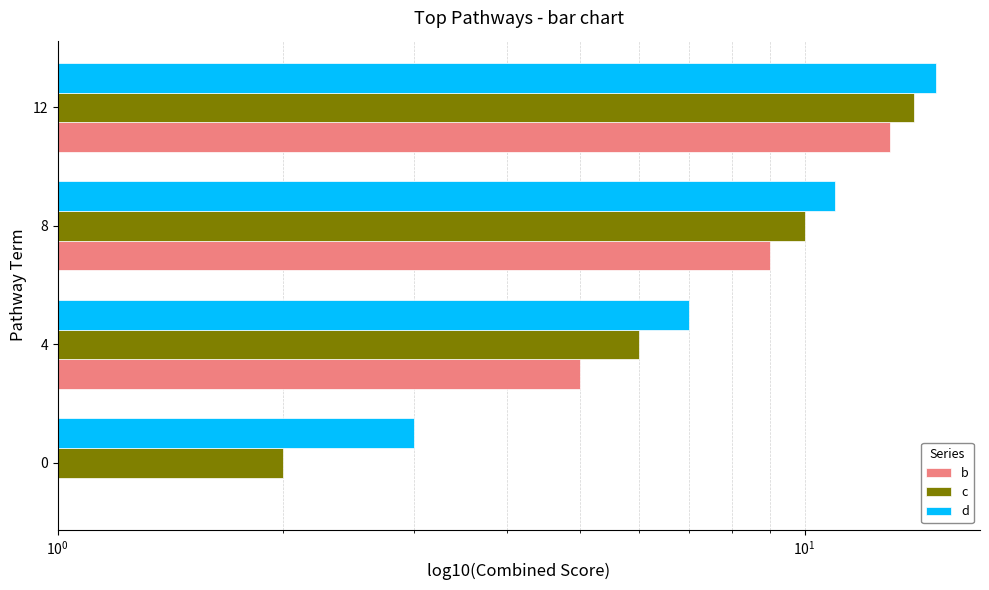

How many series are shown in this chart?

3